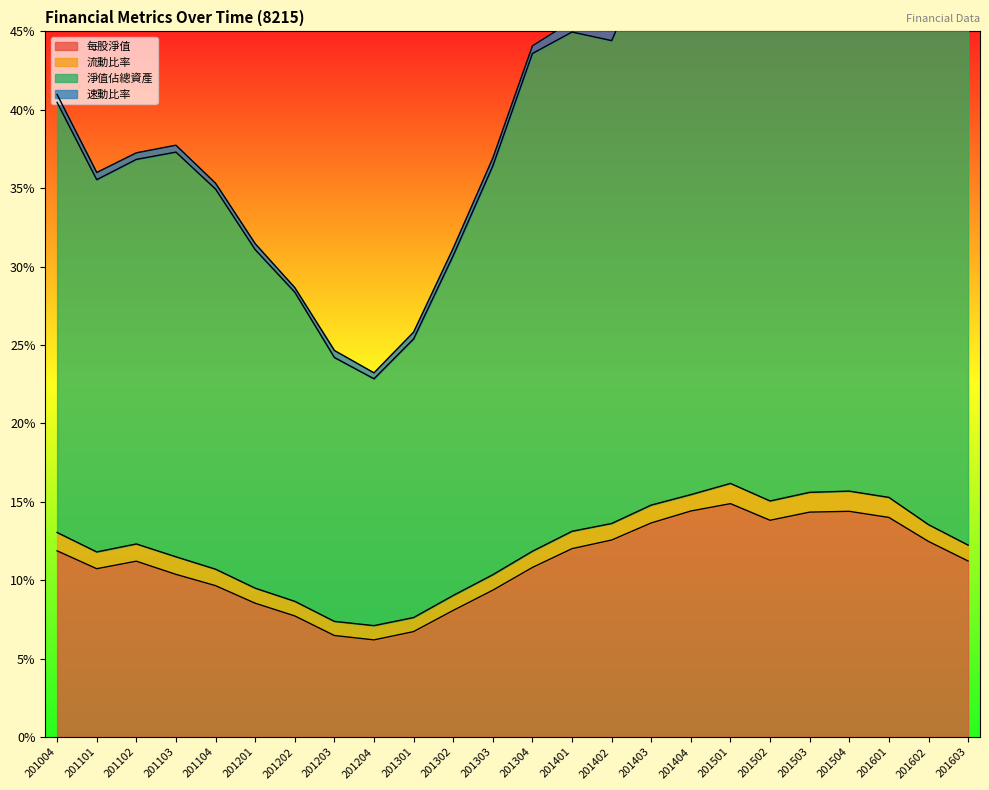

Is the value of 每股淨值 at 201401 greater than the value of 淨值佔總資產 at 201403?

No